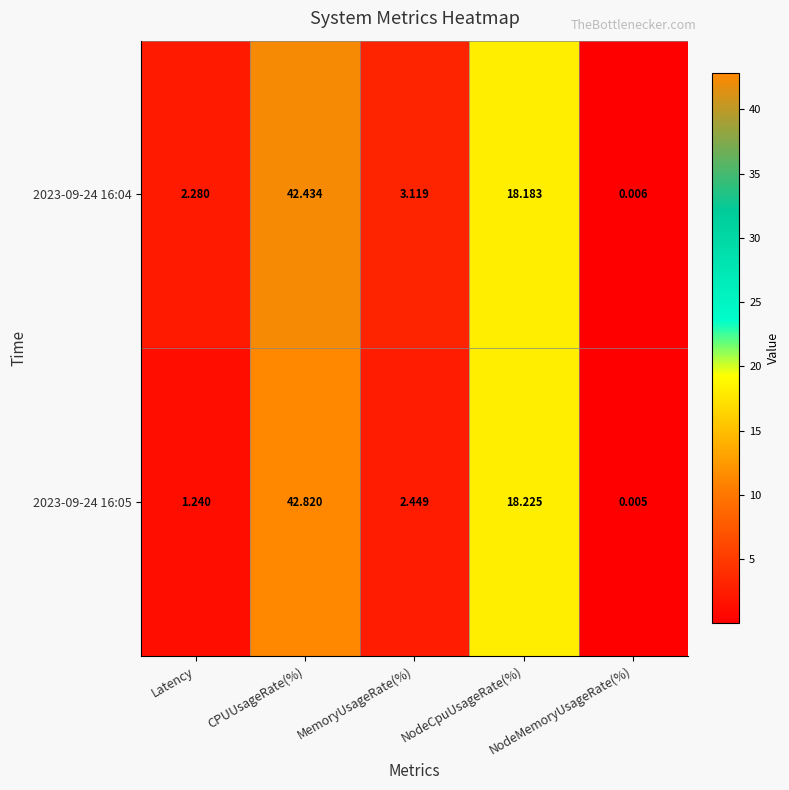

List the labels in order of 2023-09-24 16:04 value, largest first.

CPUUsageRate(%), NodeCpuUsageRate(%), MemoryUsageRate(%), Latency, NodeMemoryUsageRate(%)